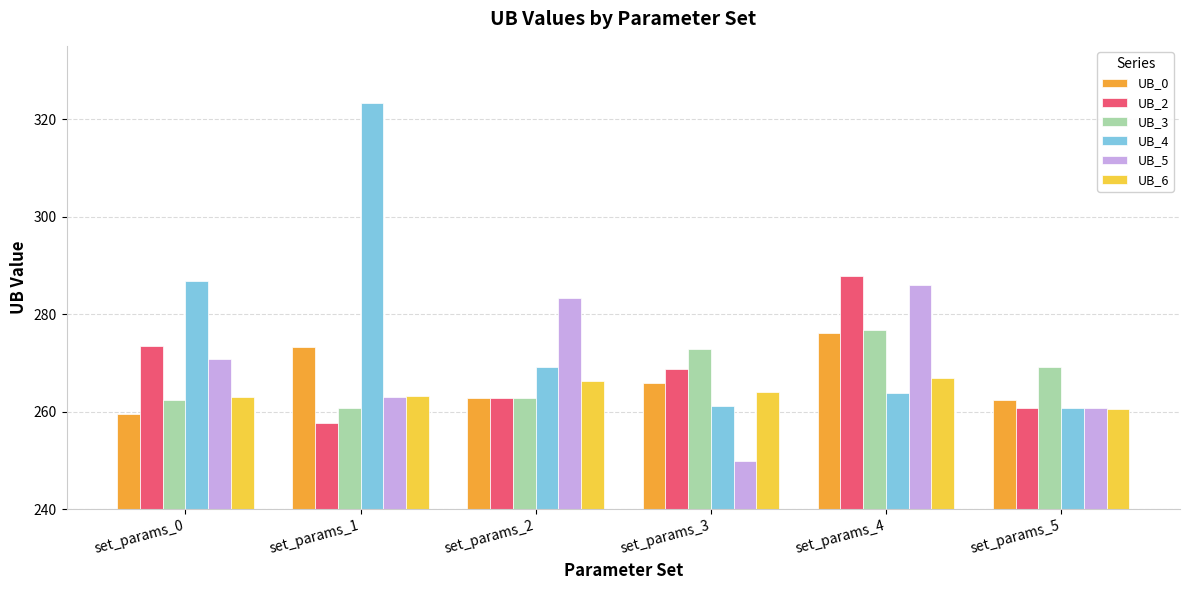

How many distinct data groups are displayed?

6